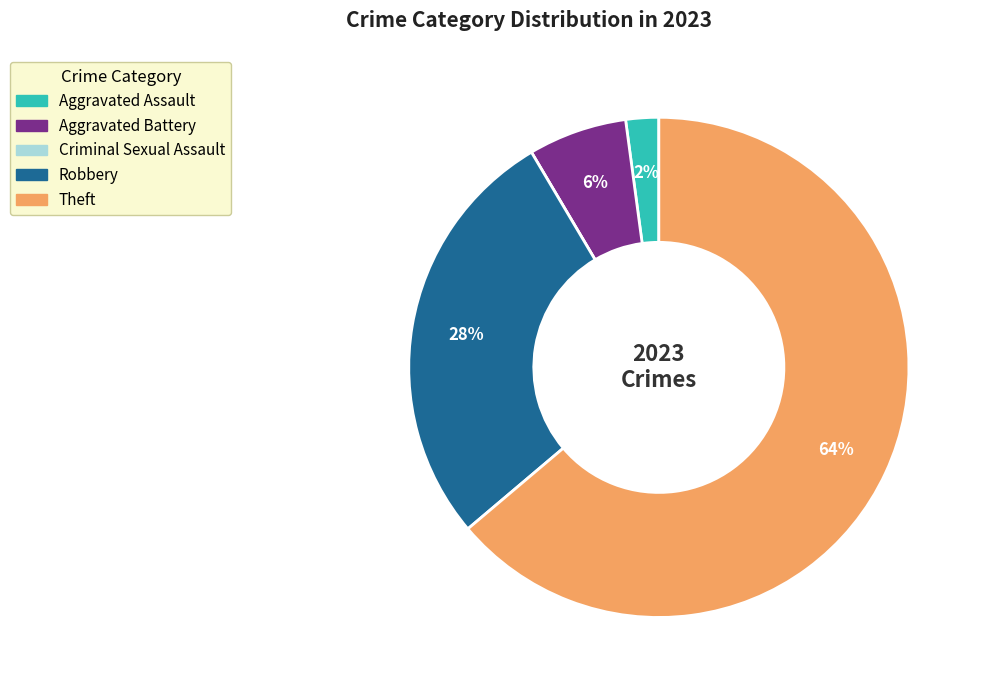

Is there any slice that represents more than half of the pie?

Yes